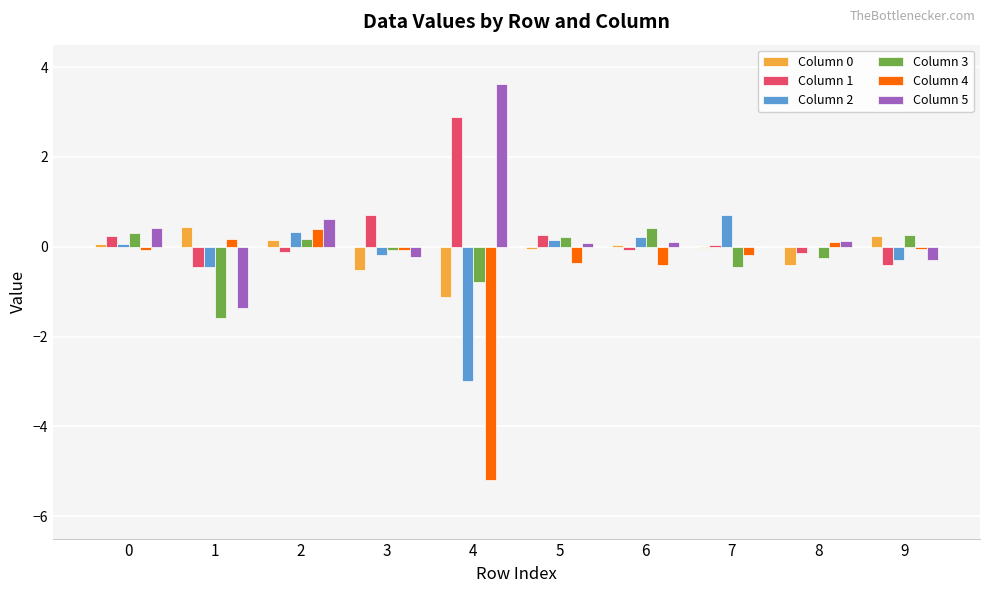

Which category has the highest value across all series?

4